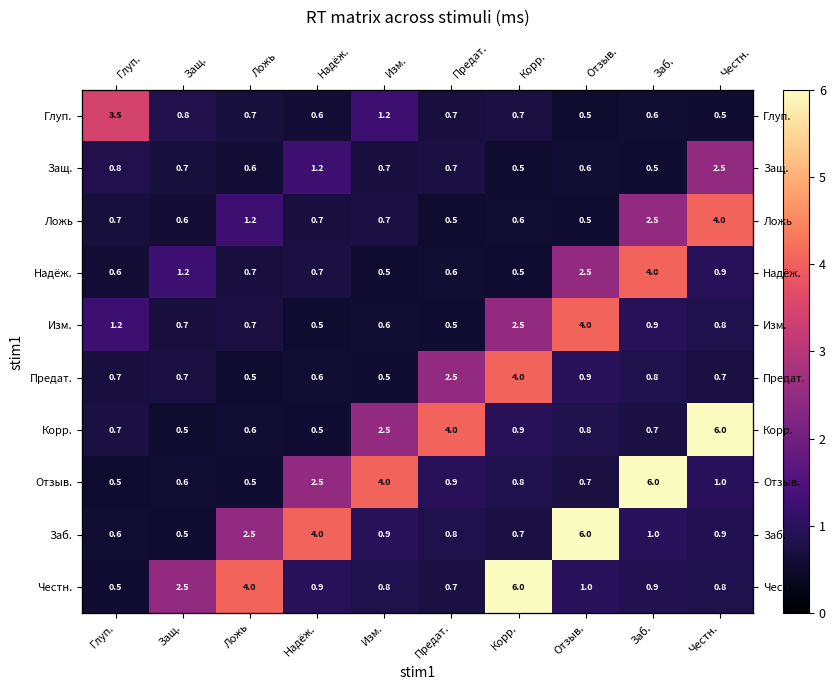

The value of Глуп. at Предат. is 0.7. True or false?

True